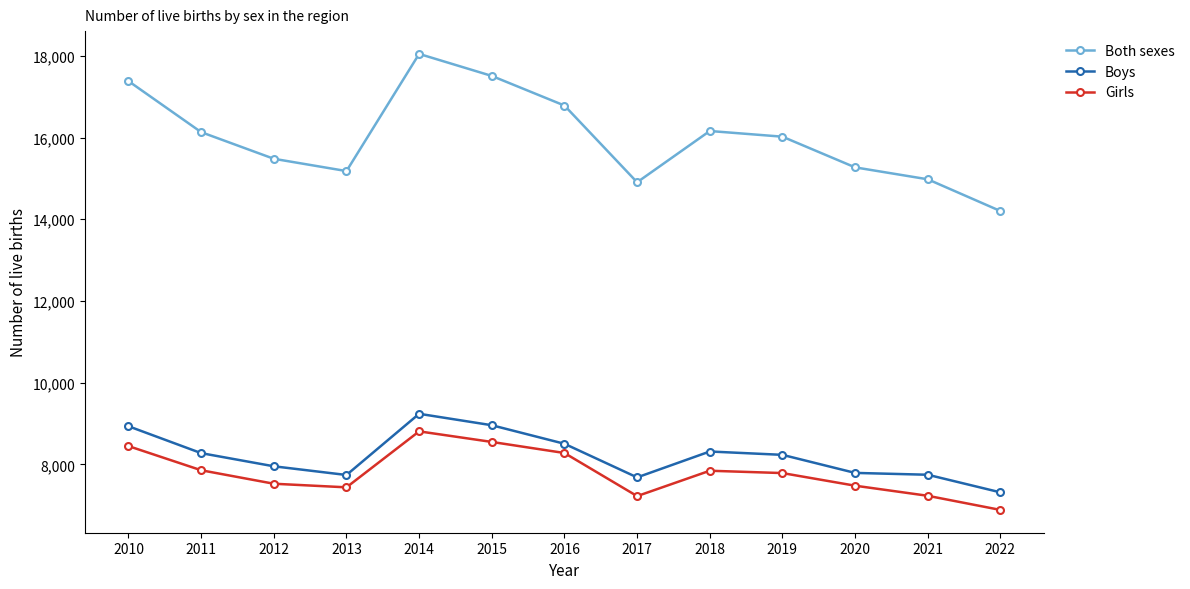

What is the difference between the second highest and second lowest values in the Both sexes series?

2603